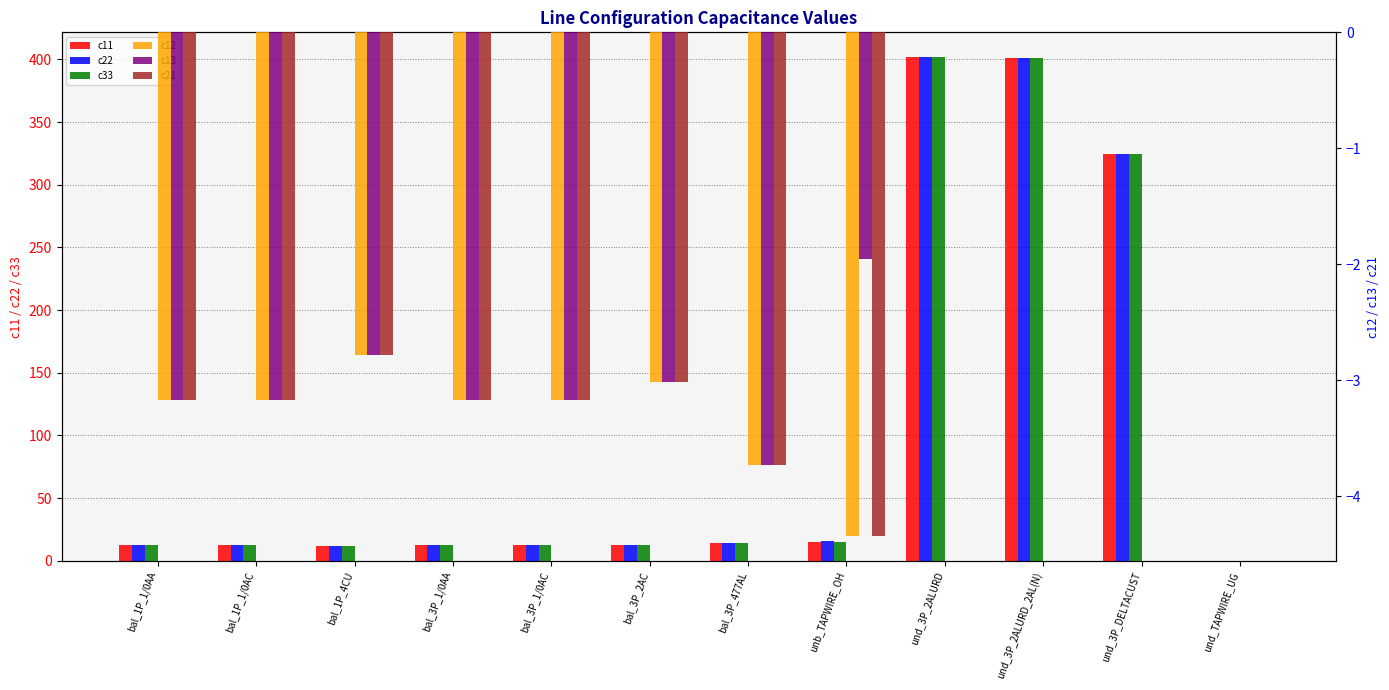

What is the label of the 2nd bar from the right?

und_3P_DELTACUST